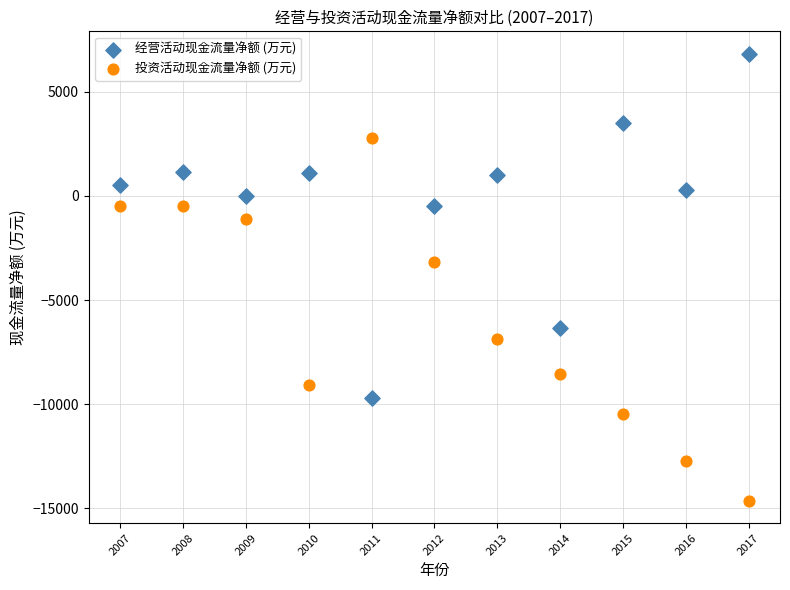

Which series reaches the maximum Y coordinate?

经营活动现金流量净额 (万元)